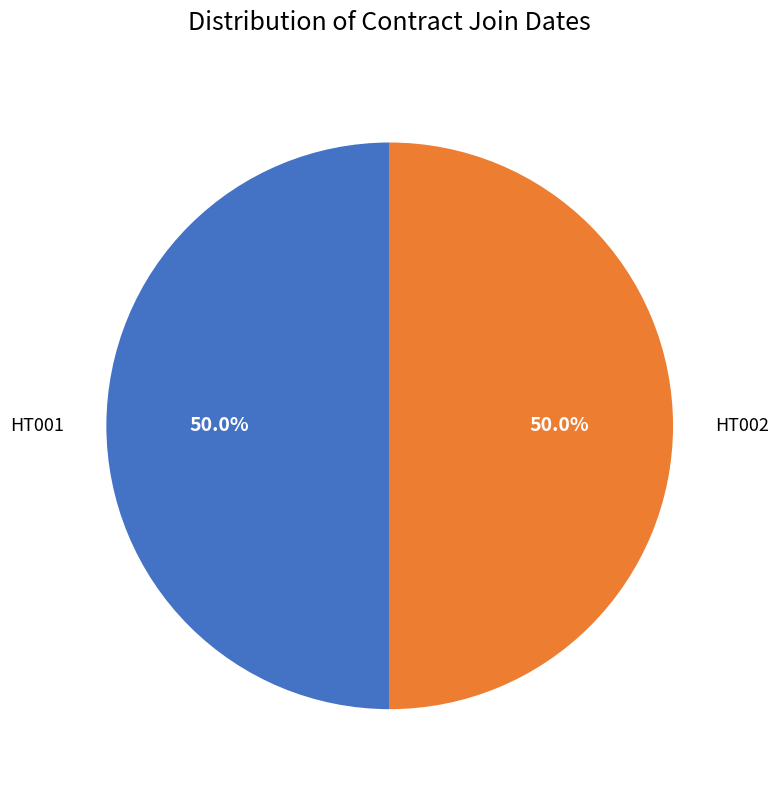

To the nearest percent, what portion does HT001 represent?

50%